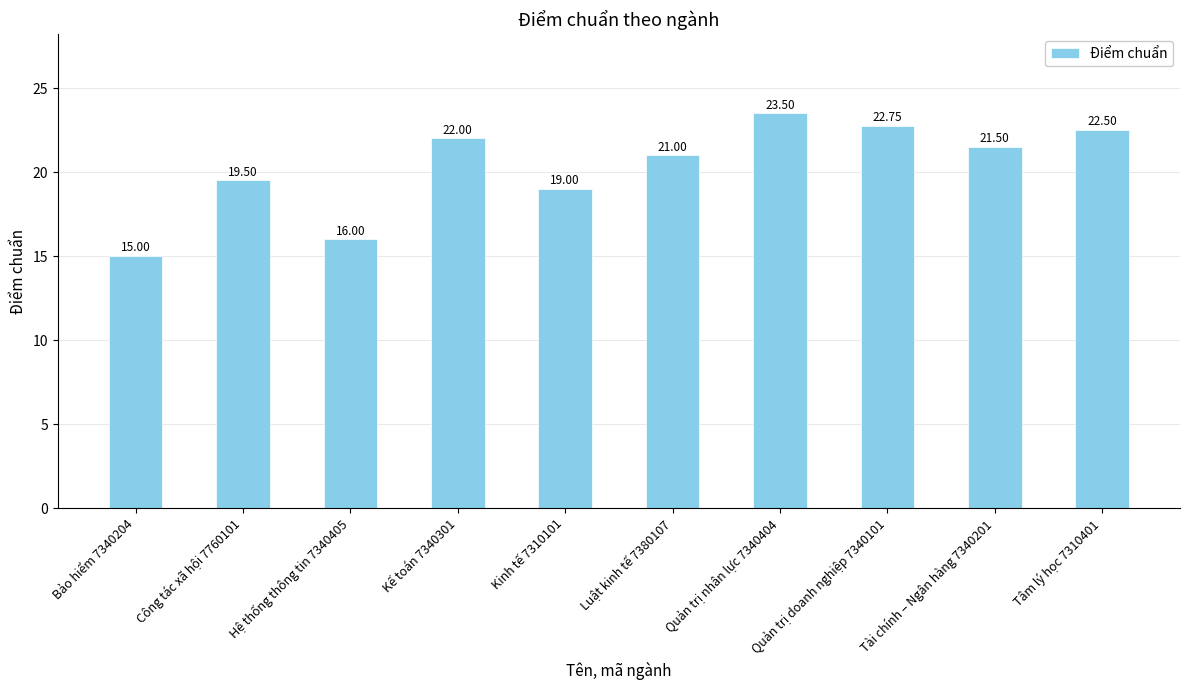

Which label corresponds to the smallest value in the chart?

Bảo hiểm 7340204